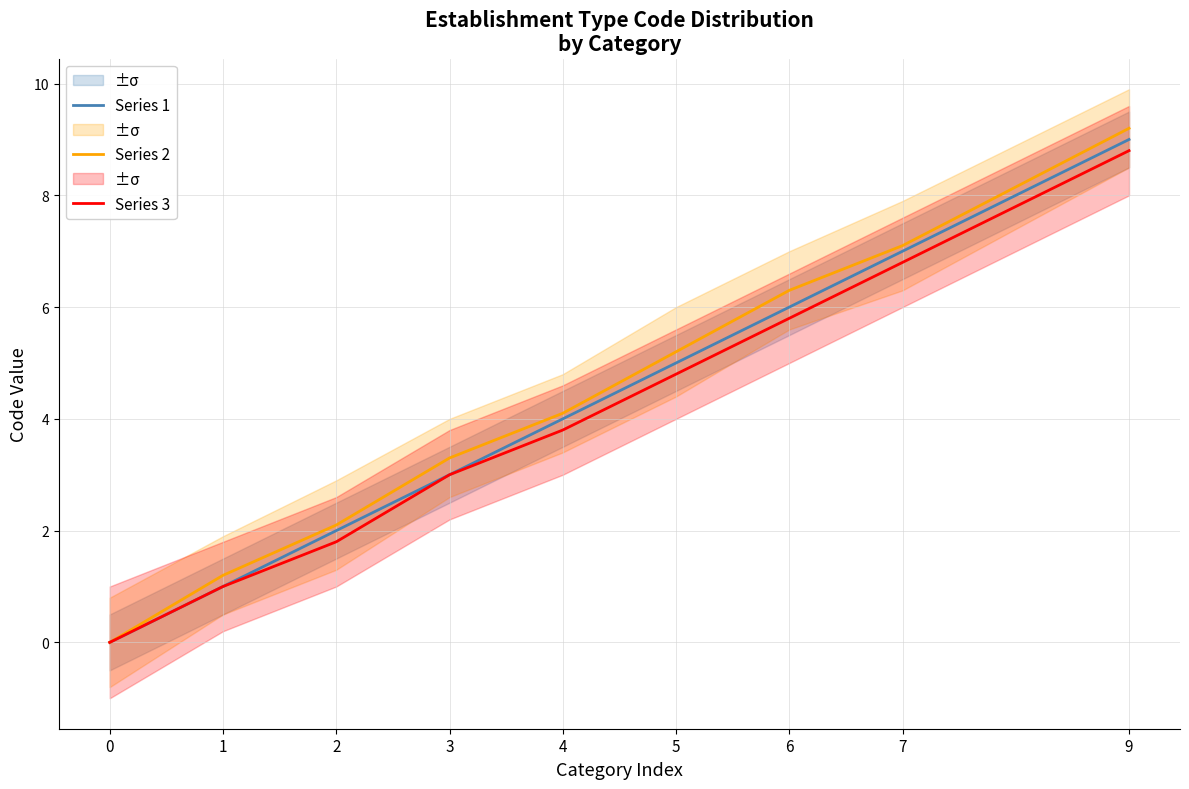

What is the sum of all Series 3 values?

35.8